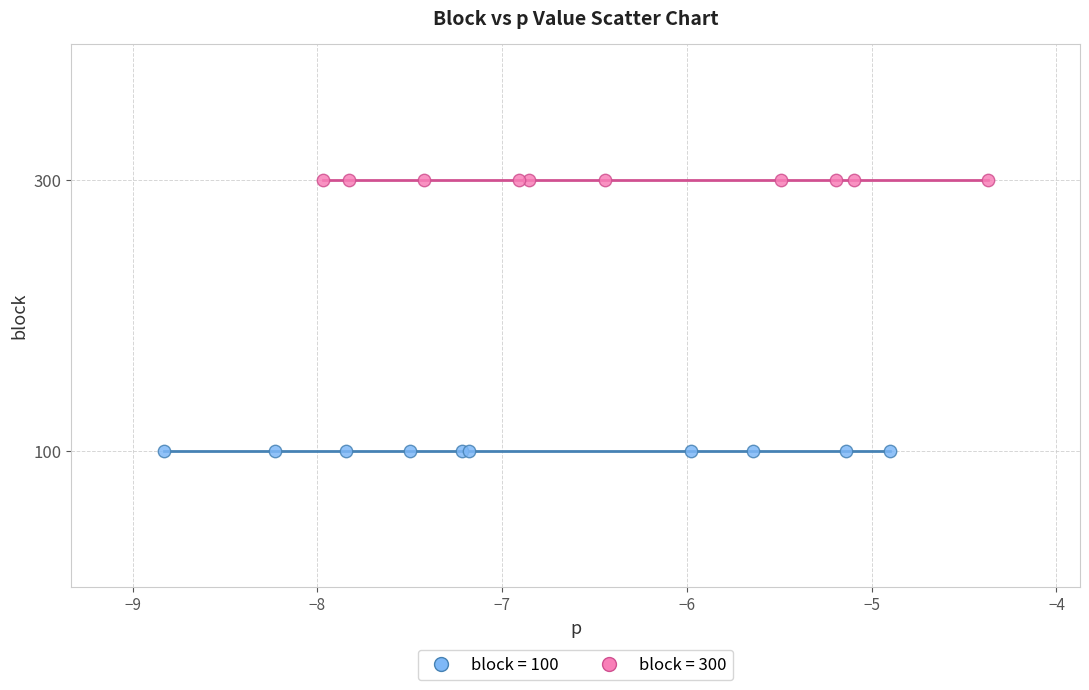

Which series contains the lowest Y value?

block = 100